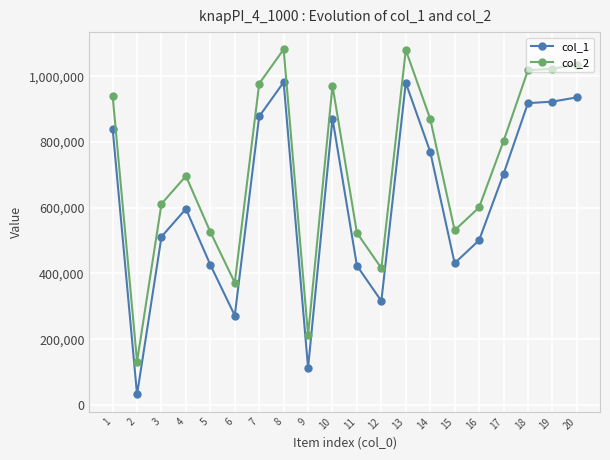

True or false: col_1 and col_2 cross at least once.

False